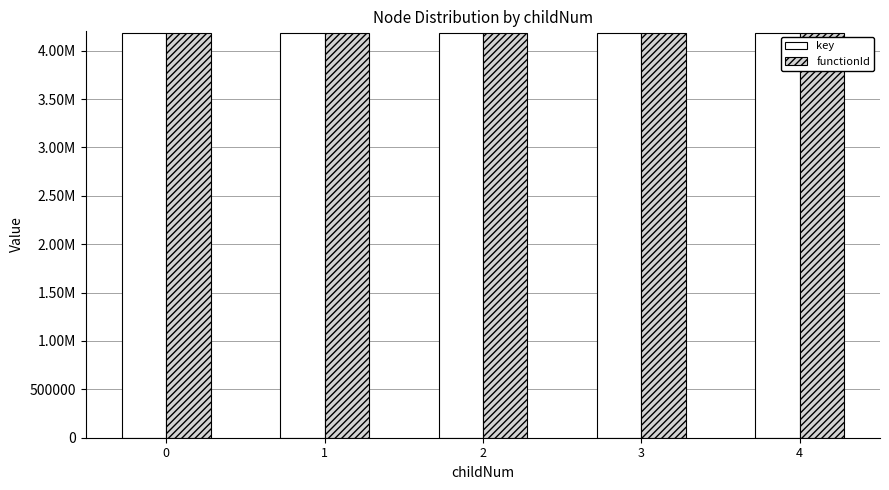

Reading right to left, extract all data points from this chart.

key: 4185229	4185225	4185221	4185214	4185202
functionId: 4185199	4185199	4185199	4185199	4185199